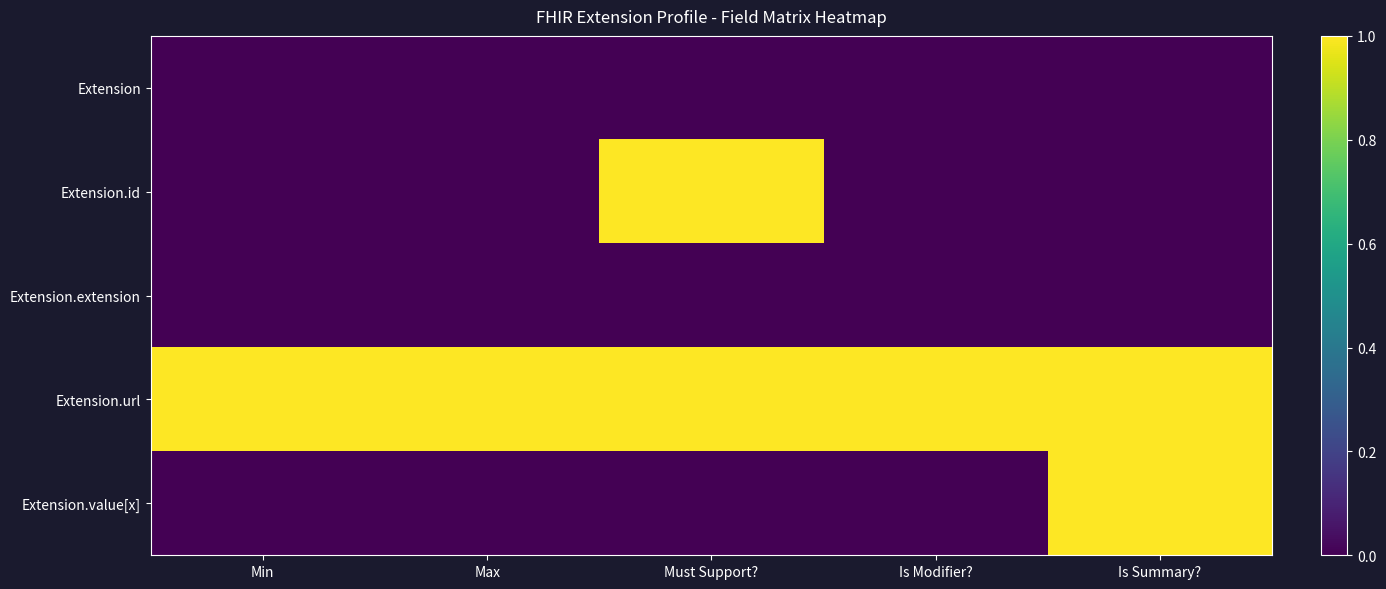

At how many categories does at least one series exceed 0?

5